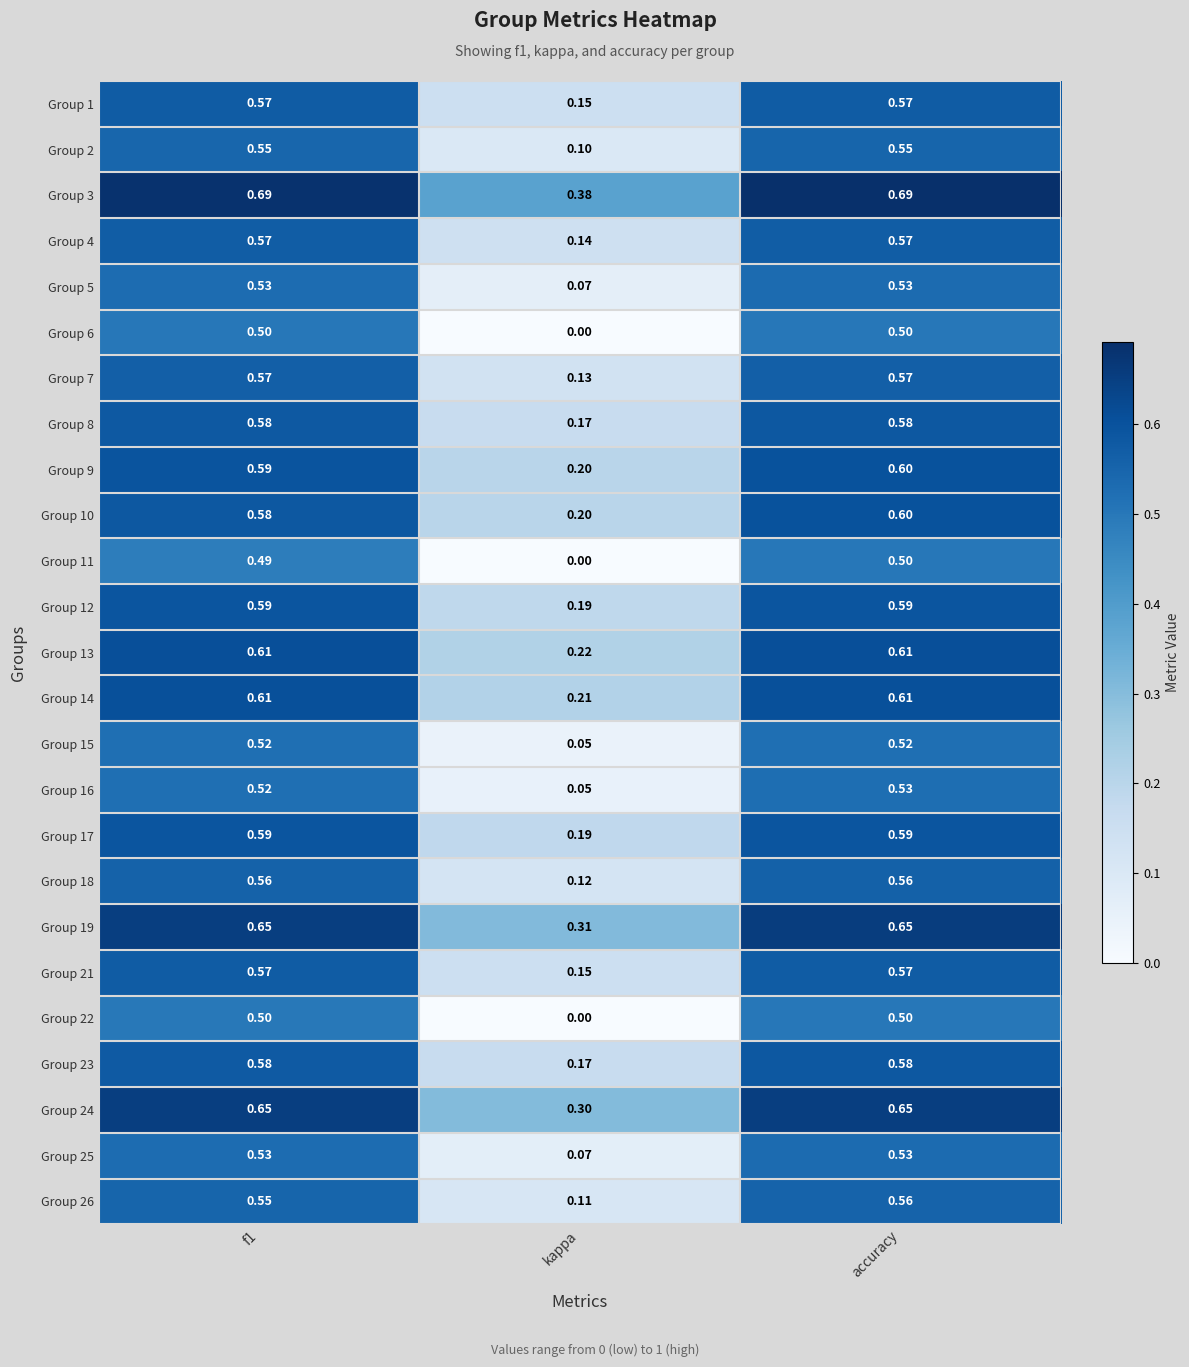

Which category has the lowest value across all series?

kappa